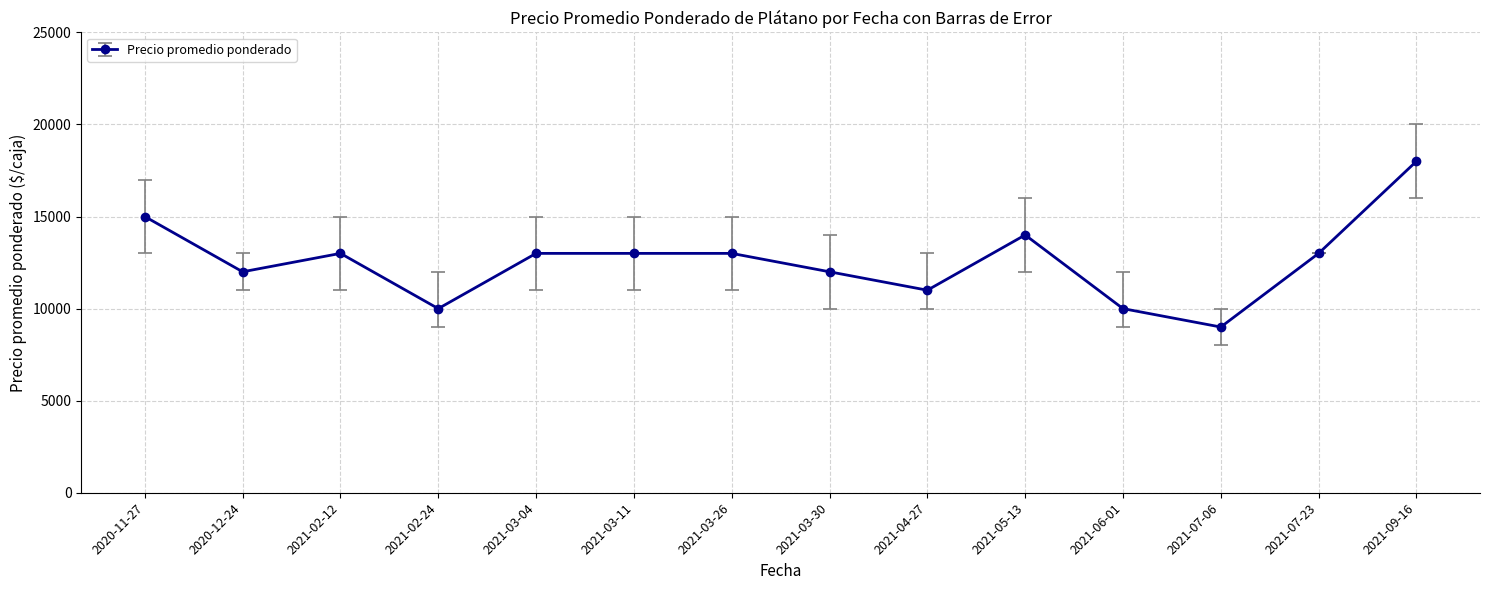

Which has a higher value, 2021-03-04 or 2021-03-30?

2021-03-04